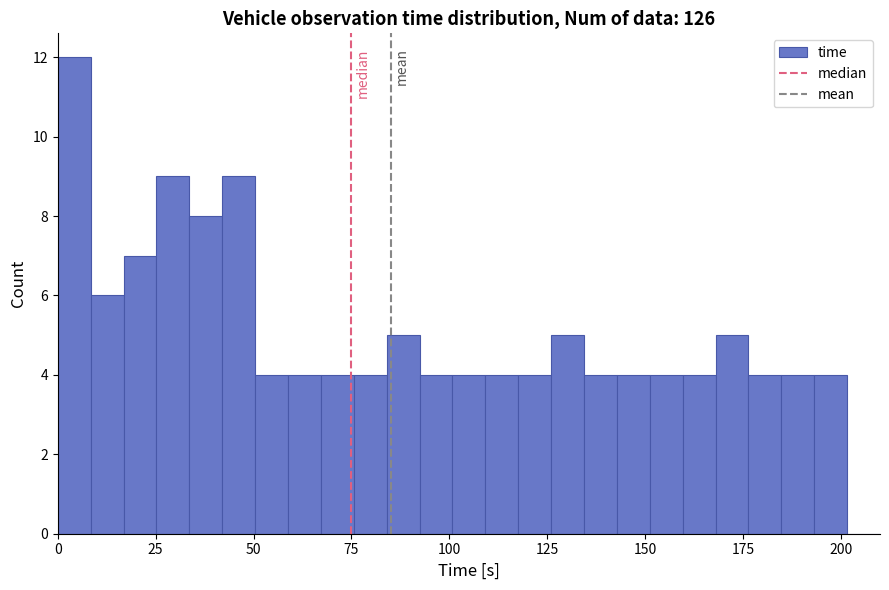

Around what value on the x-axis is the tallest bar? Give the approximate position of its centre, as read against the axis.

5